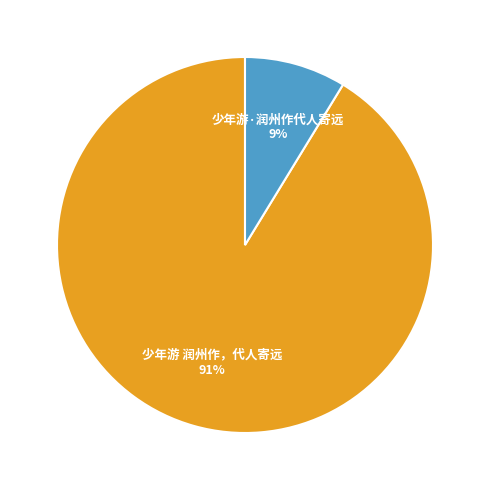

Which has a higher value, 少年游 润州作，代人寄远 or 少年游·润州作代人寄远?

少年游 润州作，代人寄远